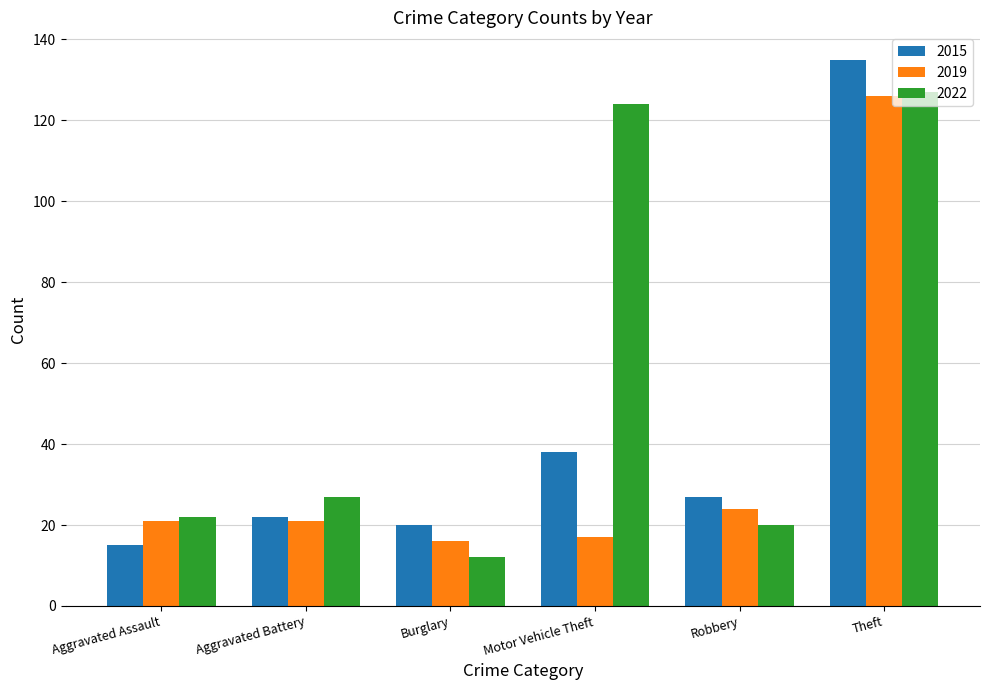

At Burglary, list the series in order from largest to smallest.

2015, 2019, 2022